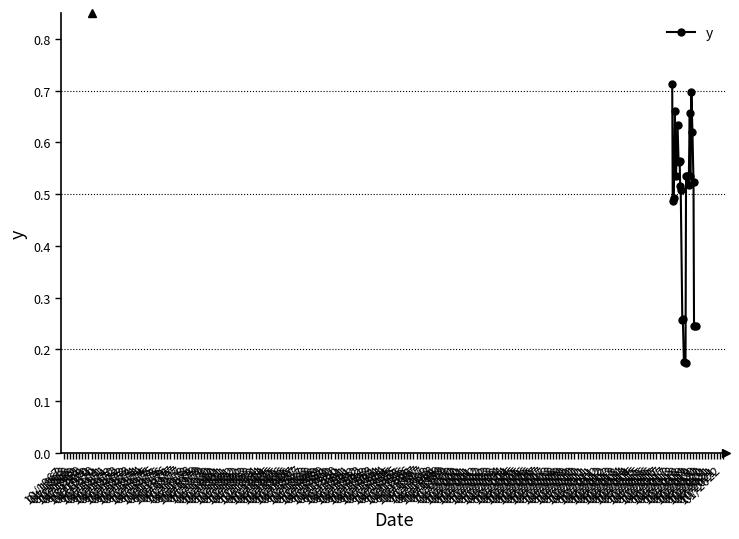

How many values are between 0 and 1?

24